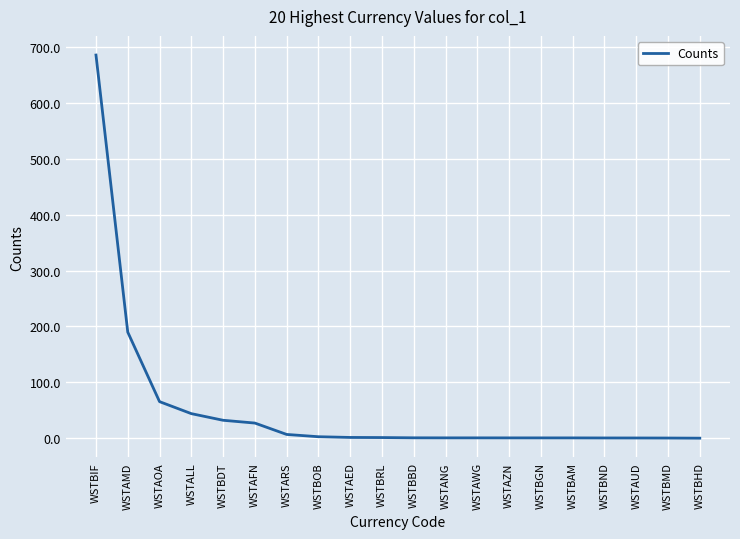

At which category does the chart reach its peak across all series?

WSTBIF